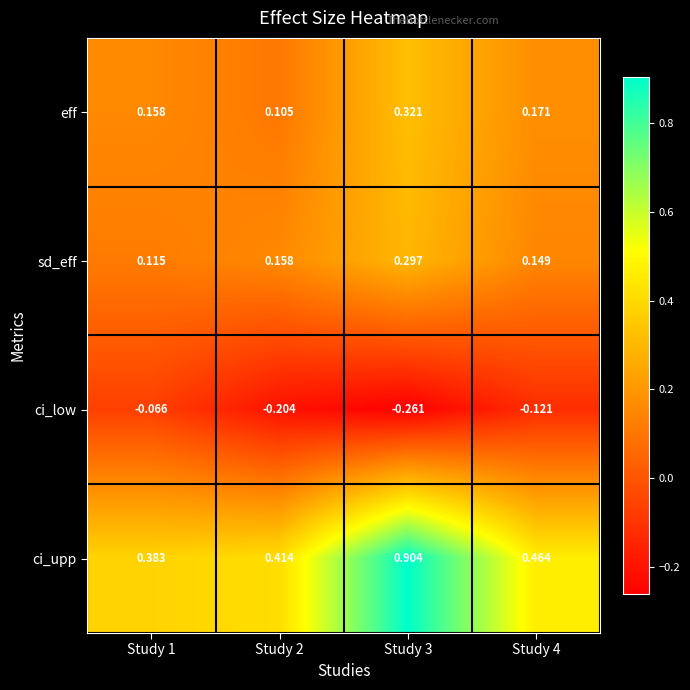

Which series has the largest total across all categories?

ci_upp